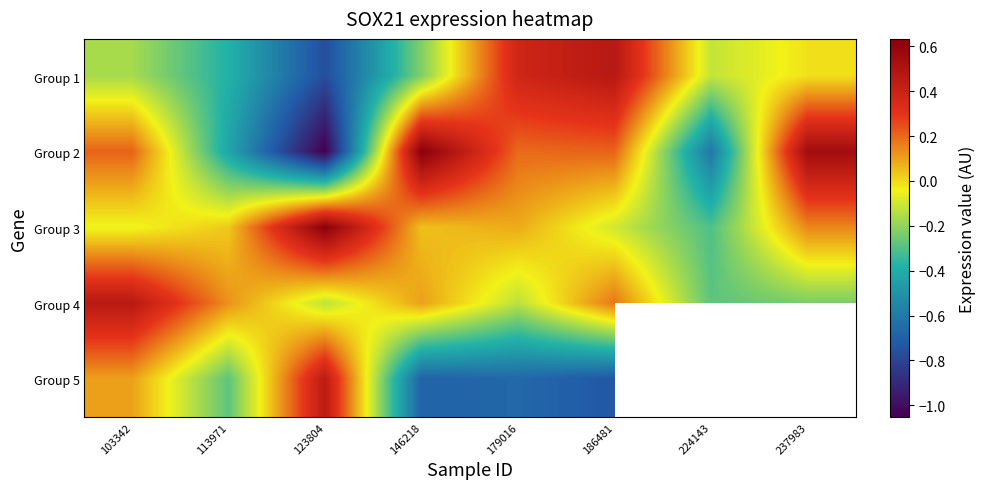

What is the difference between the maximum and minimum values in the Group 3 series?

0.9